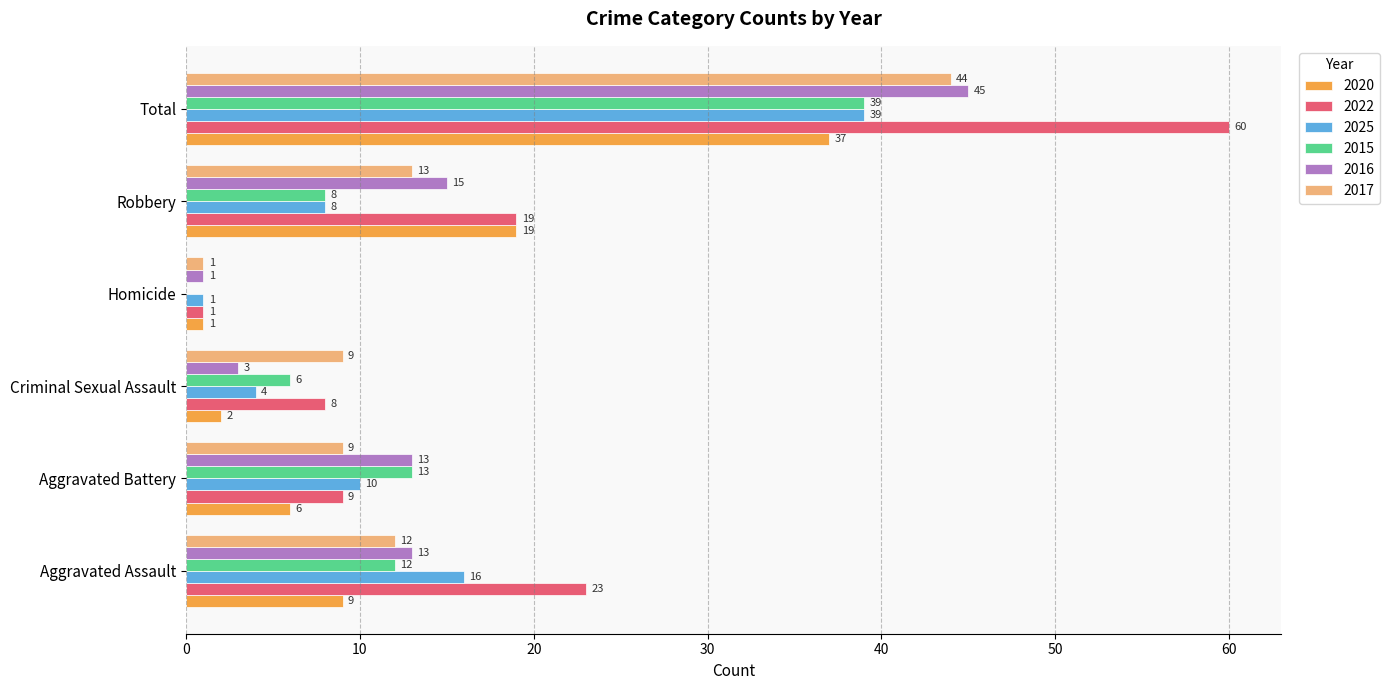

Which series has the widest spread of values?

2022